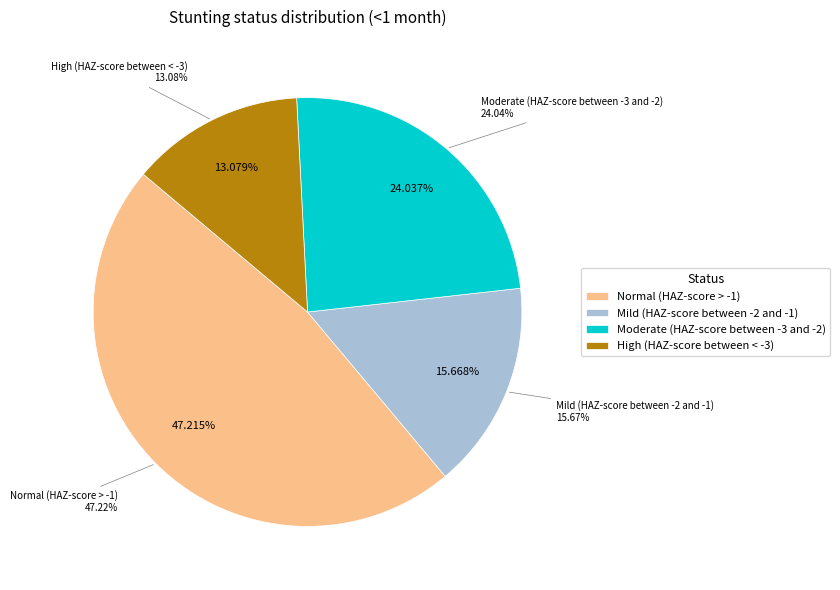

Does High (HAZ-score between < -3) represent more than half of the total?

No